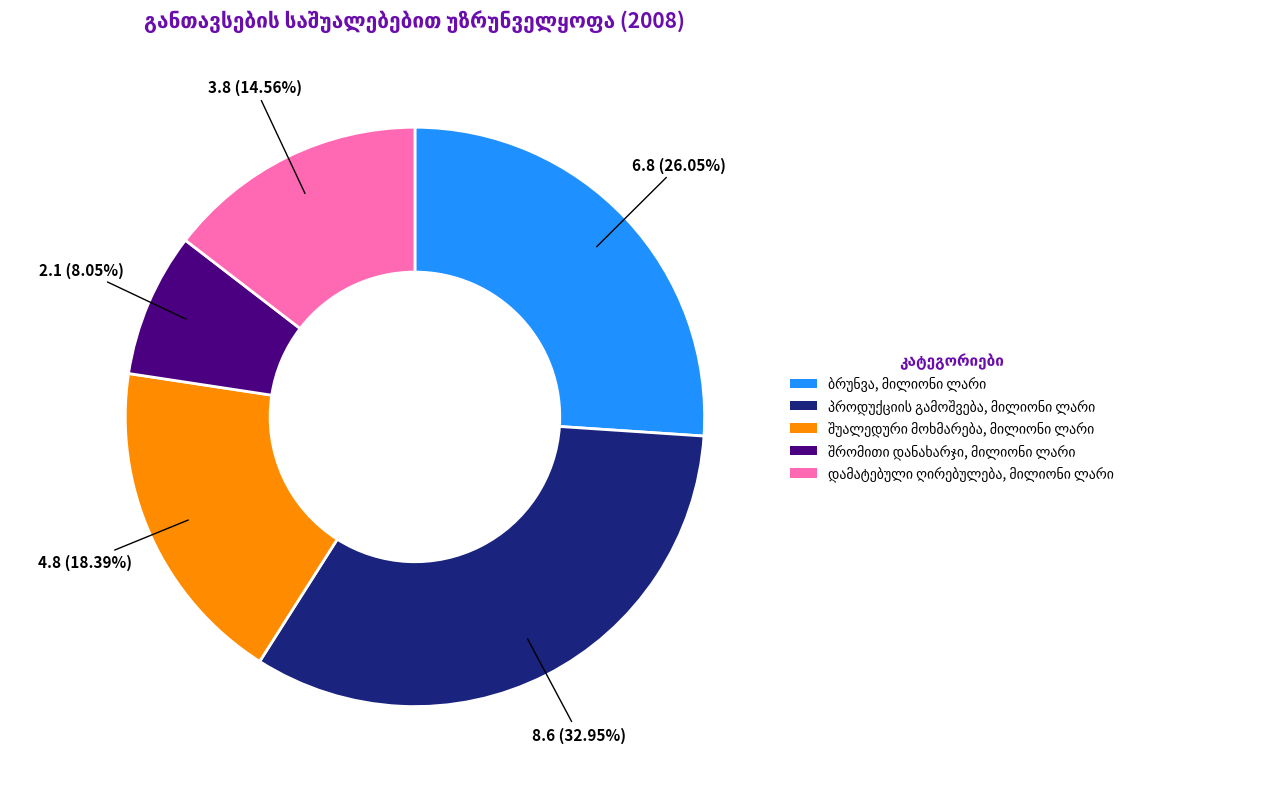

Count the number of slices in the pie.

5